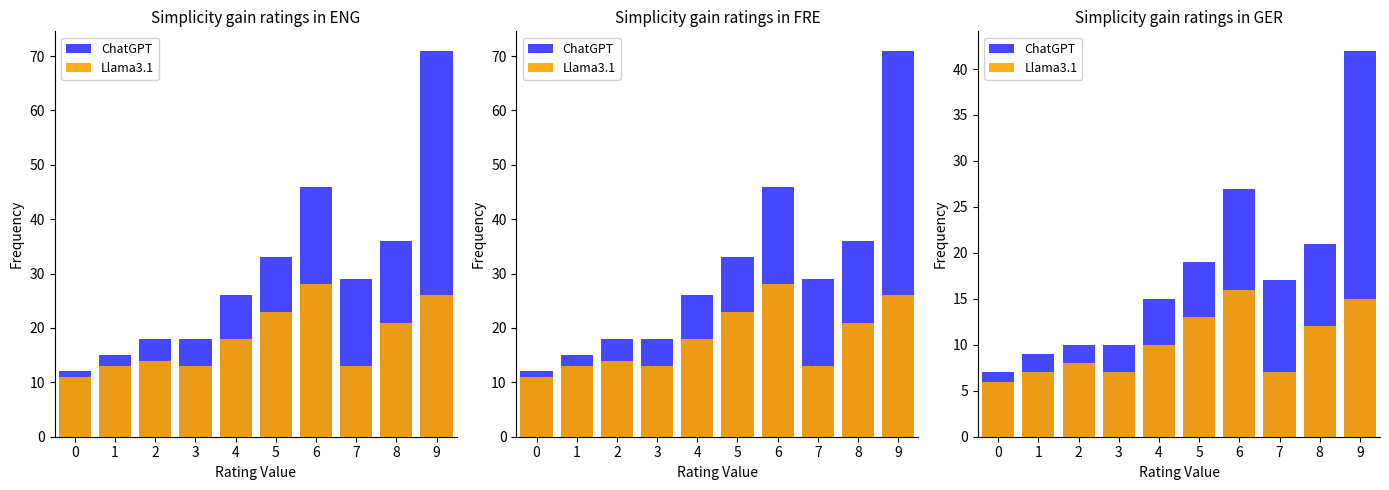

What is the value of the ChatGPT bar at the 9th from the left?

21